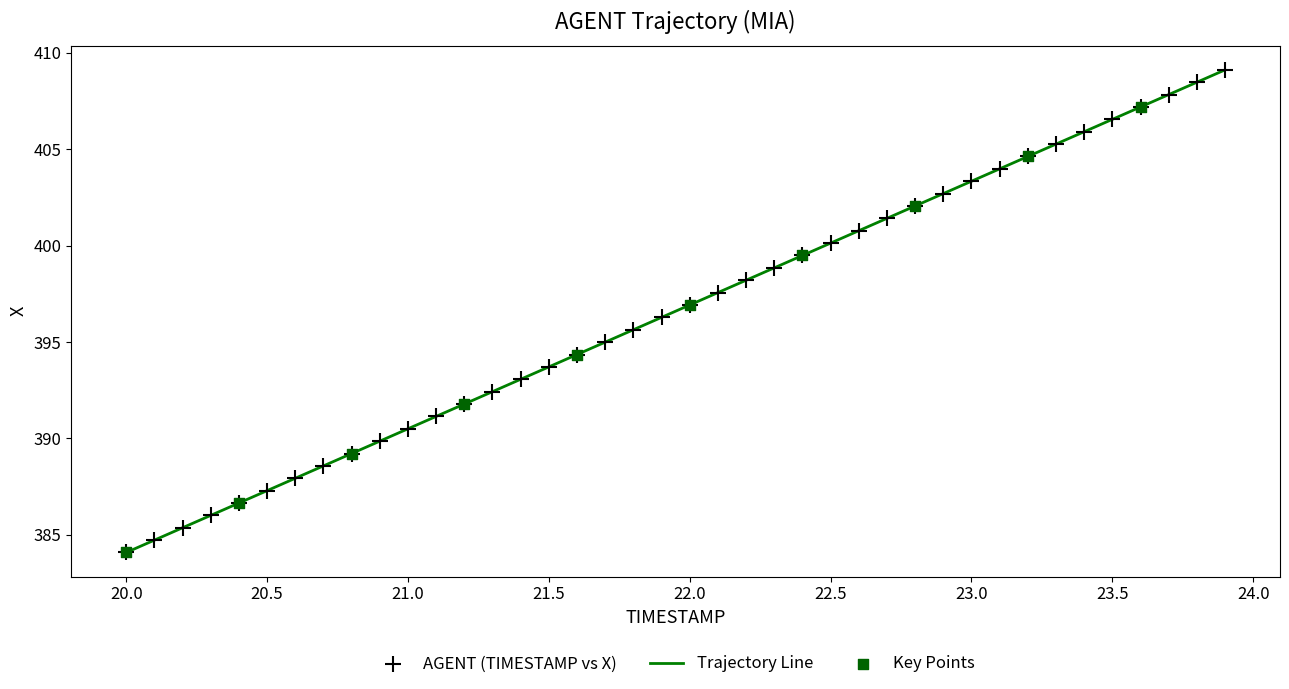

What is the minimum value shown in the chart?

384.1